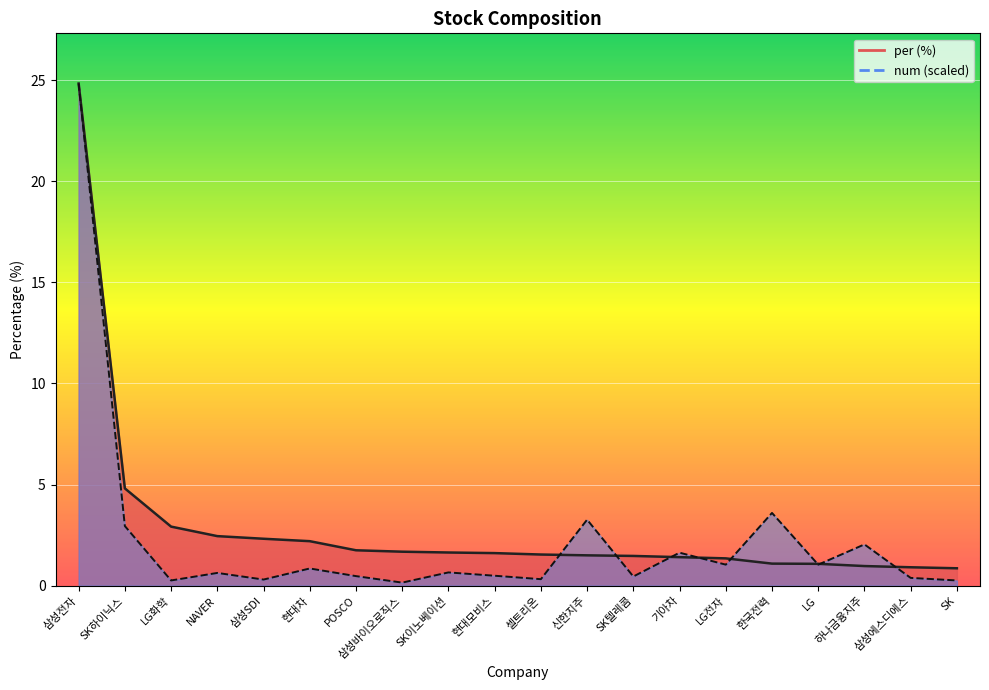

True or false: num has a value of 0.4 at 삼성에스디에스.

True